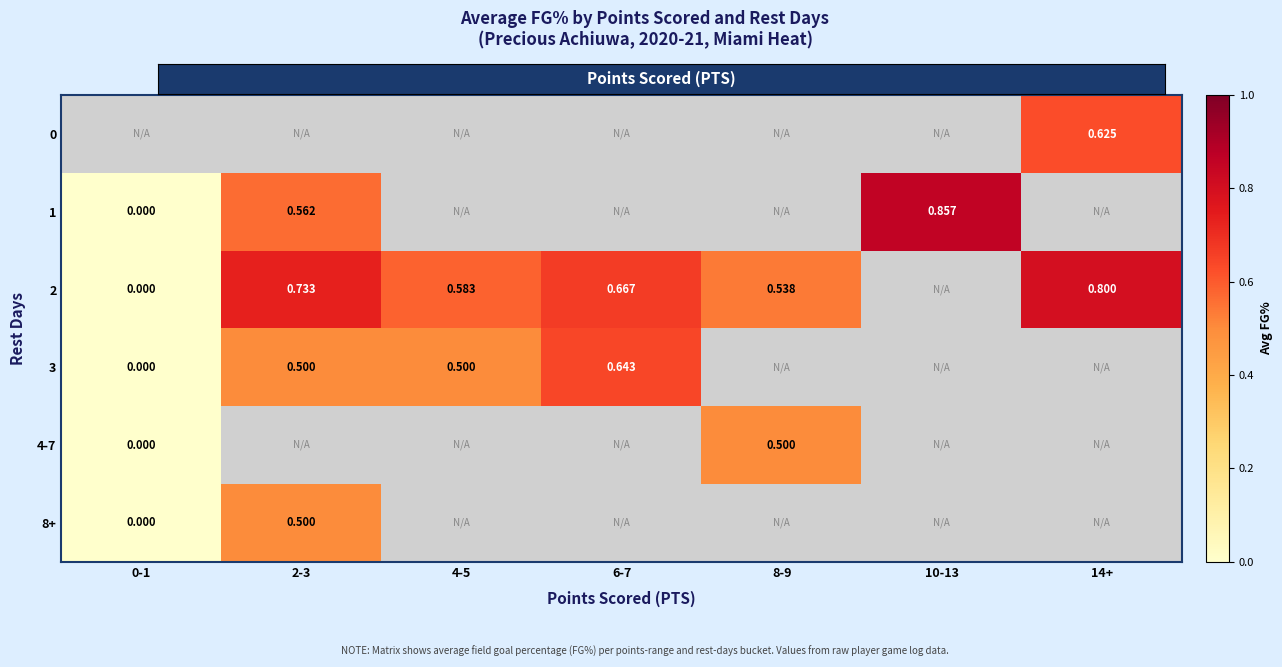

Is the value of 2 at 8-9 greater than the value of 1 at 2-3?

No